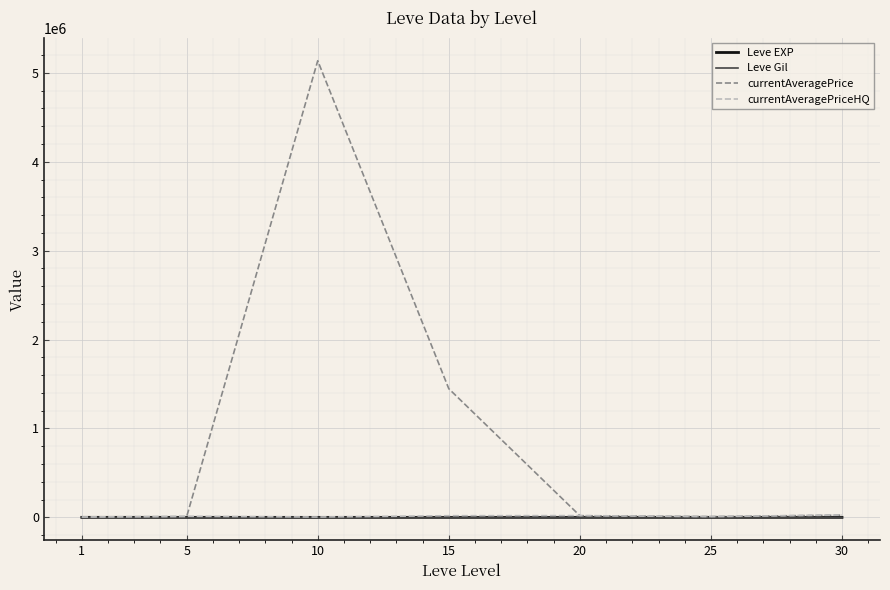

What is the maximum value shown in the chart?

5136212.0